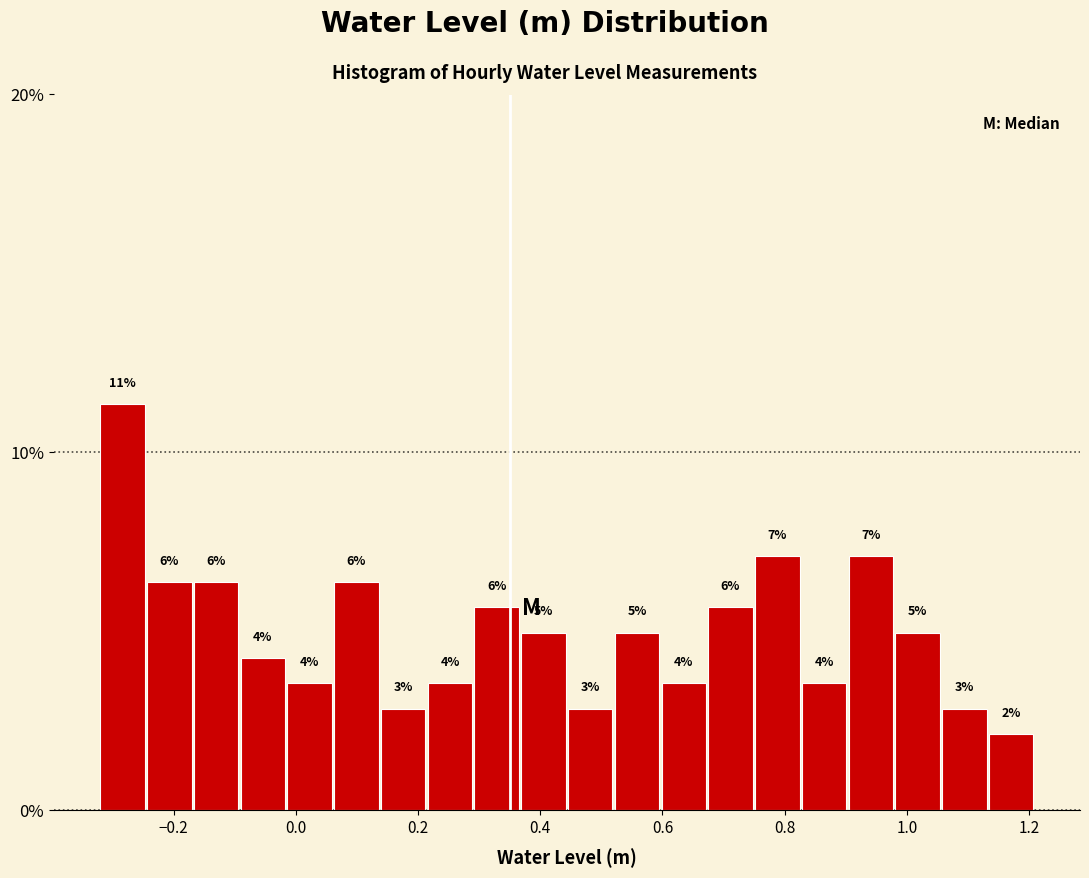

Around what value on the x-axis is the tallest bar? Give the approximate position of its centre, as read against the axis.

-0.28